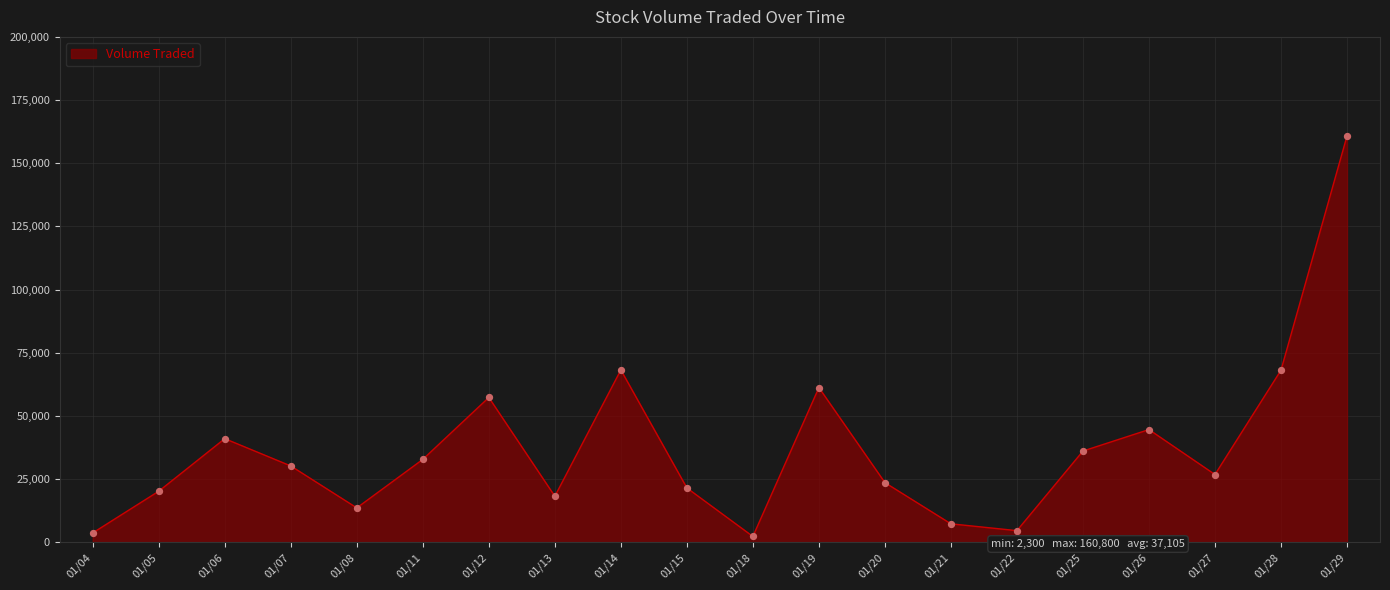

Between 01/12 and 01/28, which is larger?

01/28